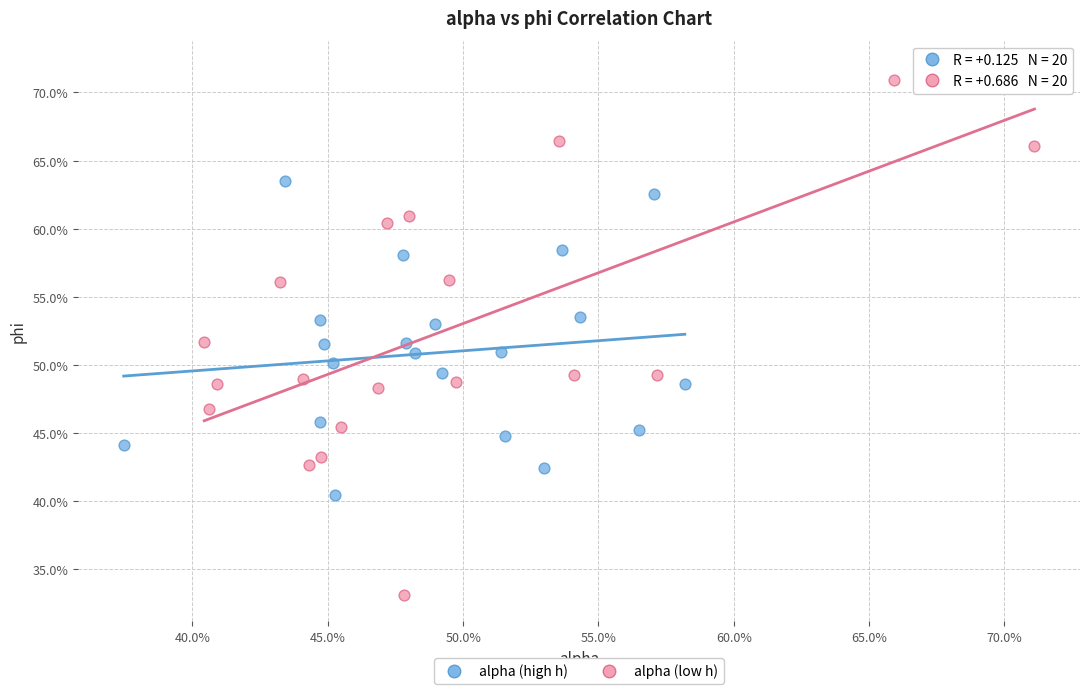

Which series has the widest spread of Y values?

alpha (low h)